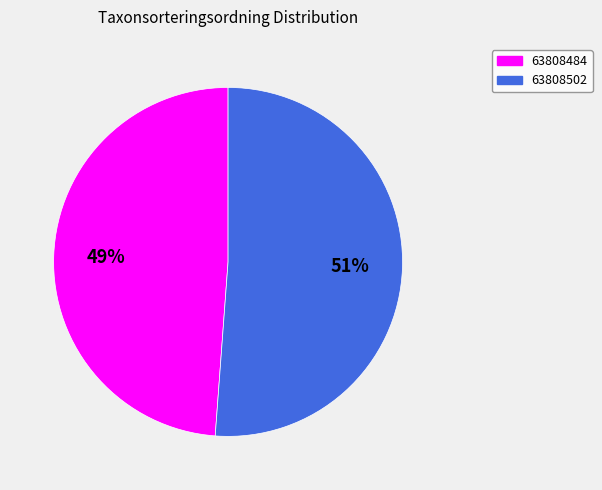

To the nearest percent, what percentage of the pie is 63808502?

51%